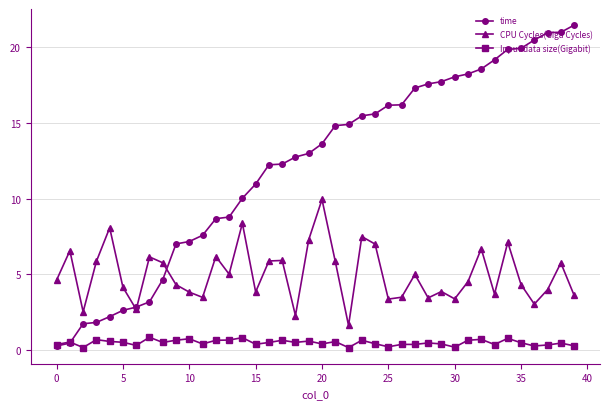

List the series in order of their overall mean, highest first.

time, CPU Cycles(Giga Cycles), Input data size(Gigabit)